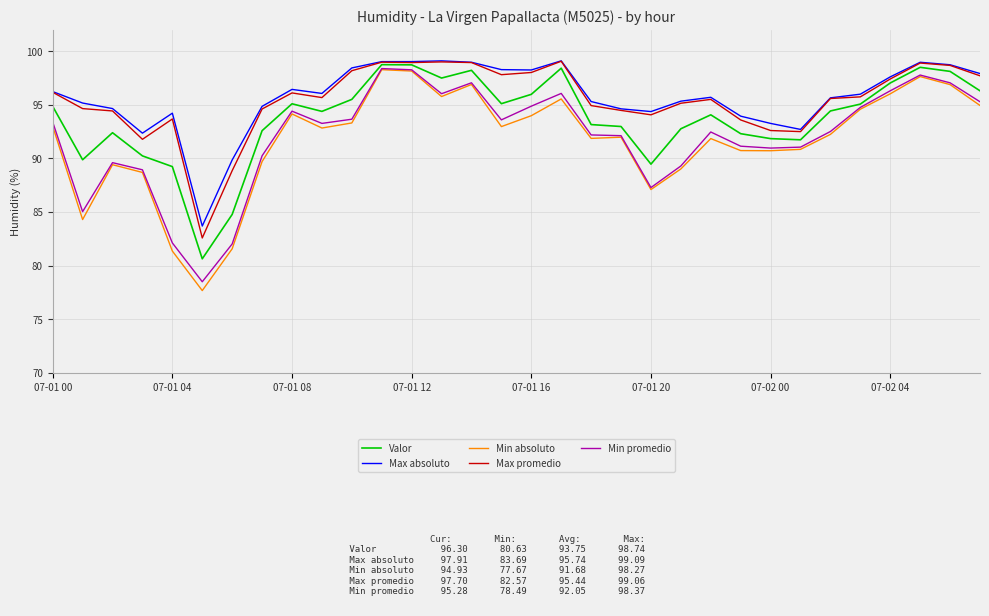

What is the lowest value of the Valor series?

80.6